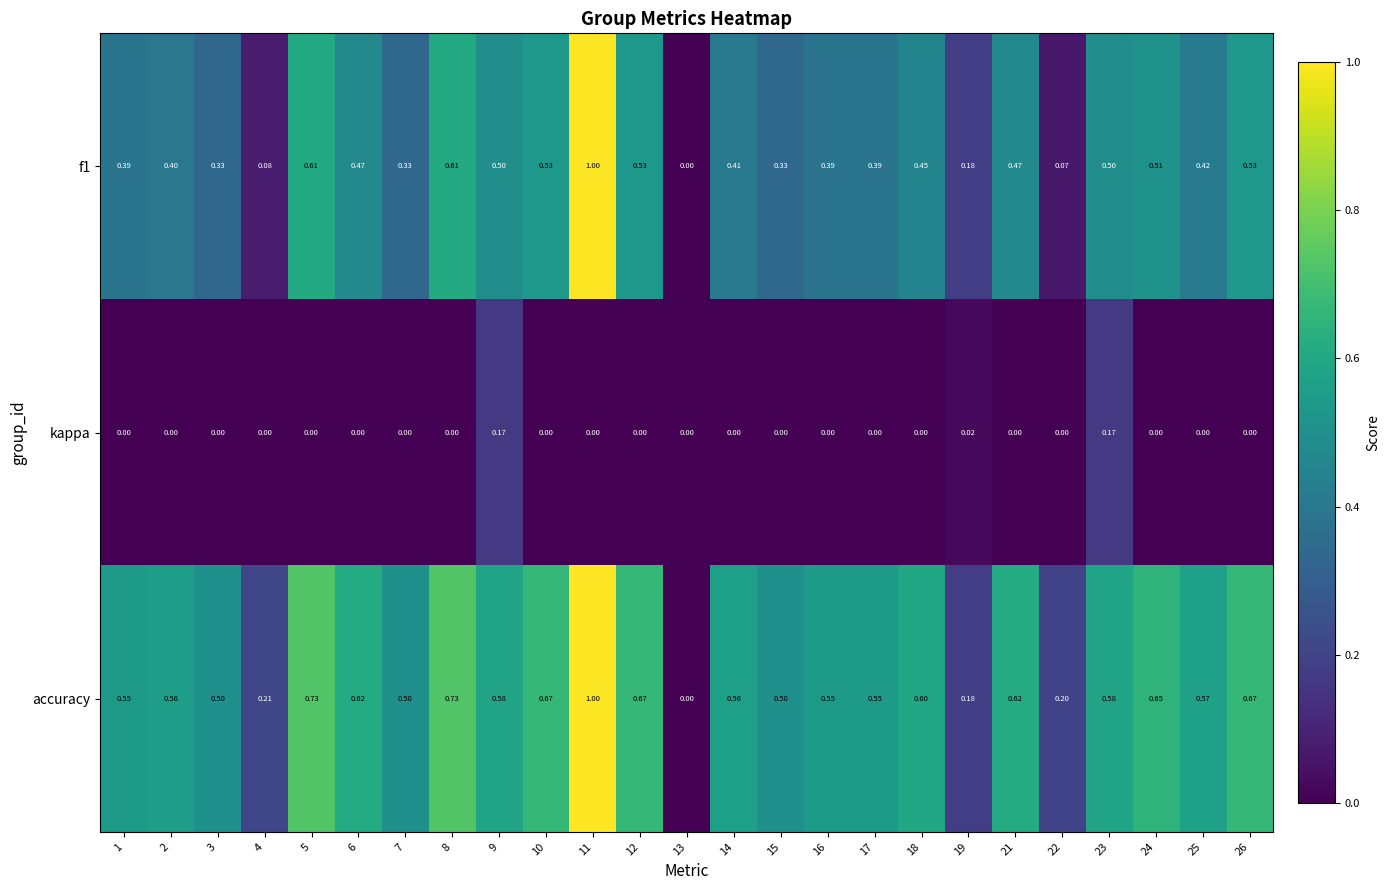

Which series changed the most between 6 and 9?

kappa